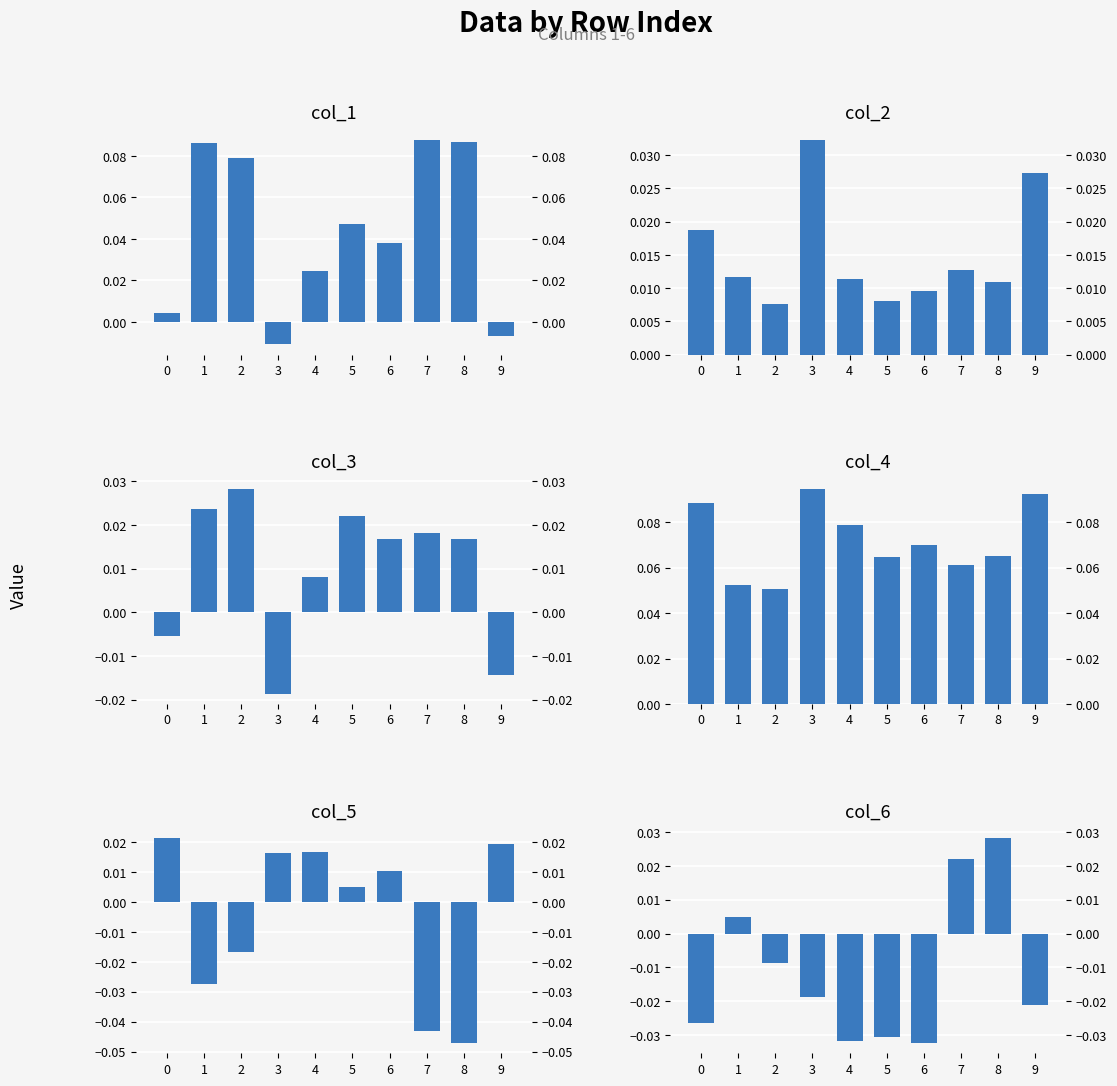

Reading right to left, transcribe all the data shown in this chart.

col_1: 9=-0.0	8=0.1	7=0.1	6=0.0	5=0.0	4=0.0	3=-0.0	2=0.1	1=0.1	0=0.0
col_2: 9=0.0	8=0.0	7=0.0	6=0.0	5=0.0	4=0.0	3=0.0	2=0.0	1=0.0	0=0.0
col_3: 9=-0.0	8=0.0	7=0.0	6=0.0	5=0.0	4=0.0	3=-0.0	2=0.0	1=0.0	0=-0.0
col_4: 9=0.1	8=0.1	7=0.1	6=0.1	5=0.1	4=0.1	3=0.1	2=0.1	1=0.1	0=0.1
col_5: 9=0.0	8=-0.0	7=-0.0	6=0.0	5=0.0	4=0.0	3=0.0	2=-0.0	1=-0.0	0=0.0
col_6: 9=-0.0	8=0.0	7=0.0	6=-0.0	5=-0.0	4=-0.0	3=-0.0	2=-0.0	1=0.0	0=-0.0